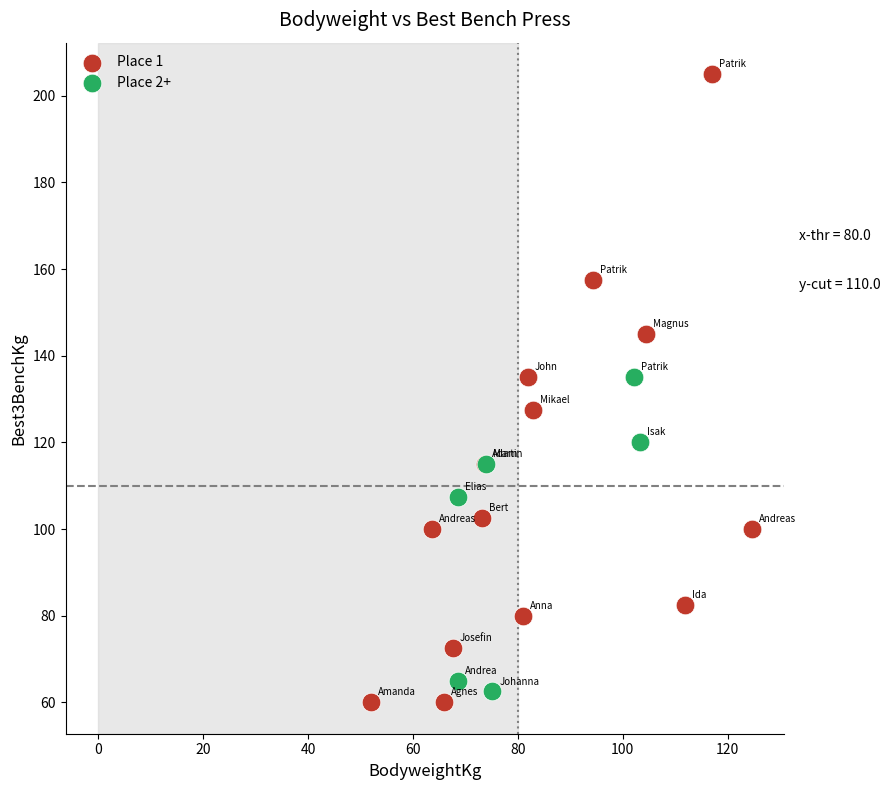

Which series has the largest Y range (max minus min)?

Place 1